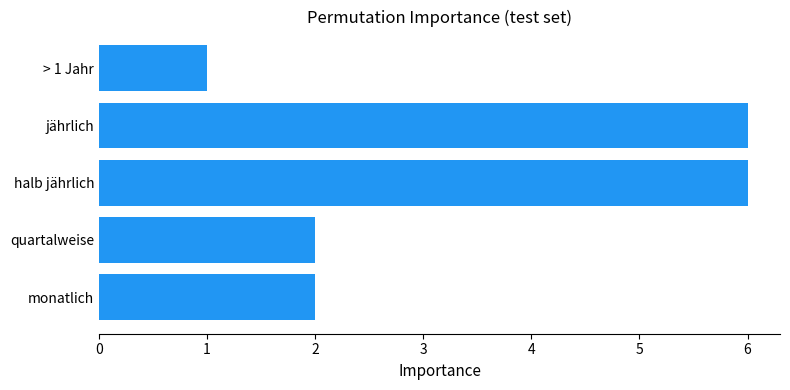

Reading top to bottom, transcribe all the data shown in this chart.

> 1 Jahr=1	jährlich=6	halb jährlich=6	quartalweise=2	monatlich=2